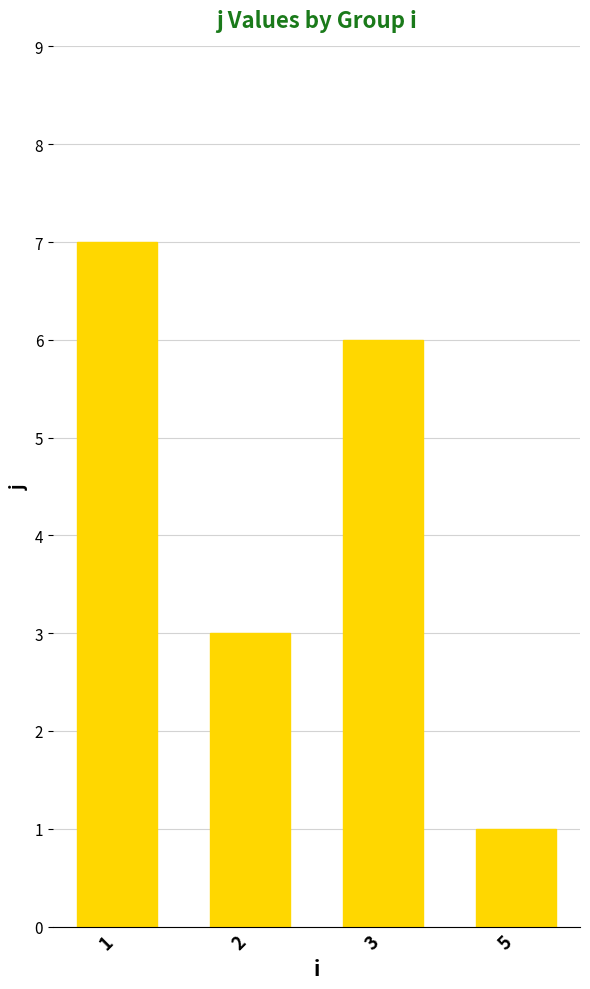

At which label is the value closest to 4?

2